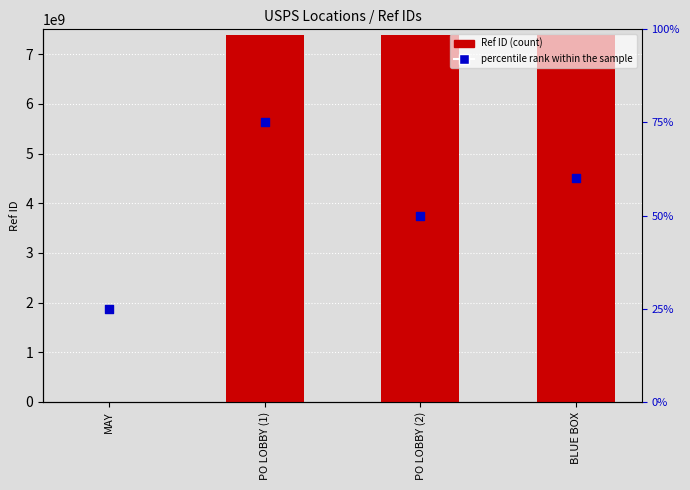

Which series contains the lowest Y value?

percentile rank within the sample